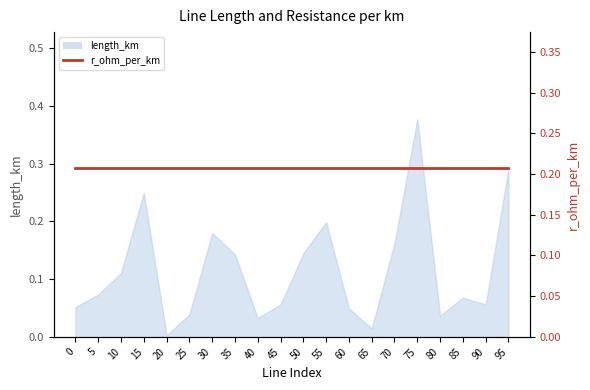

Which label corresponds to the smallest value in the chart?

20